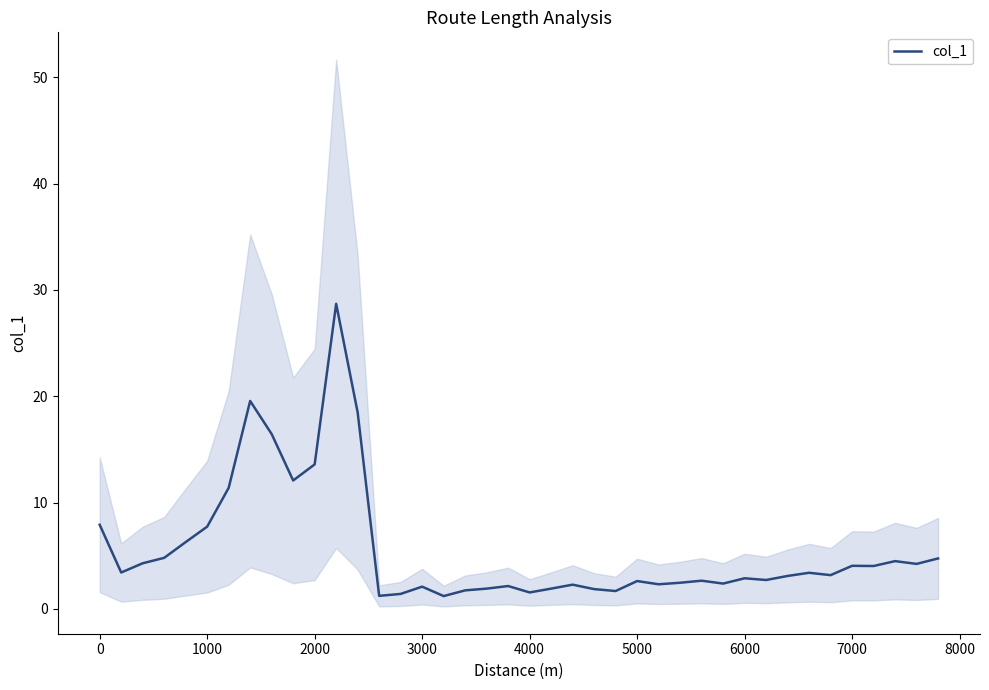

How many data points does each series have?

40